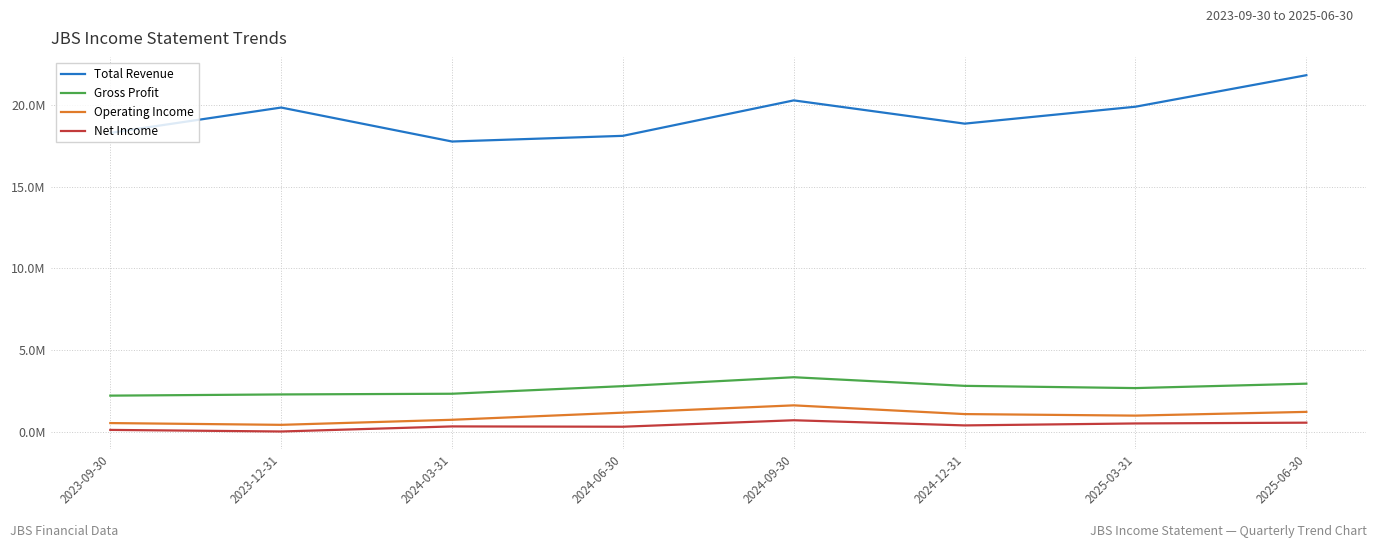

Read the Total Revenue value at 2025-06-30, to the nearest 10.

21834800